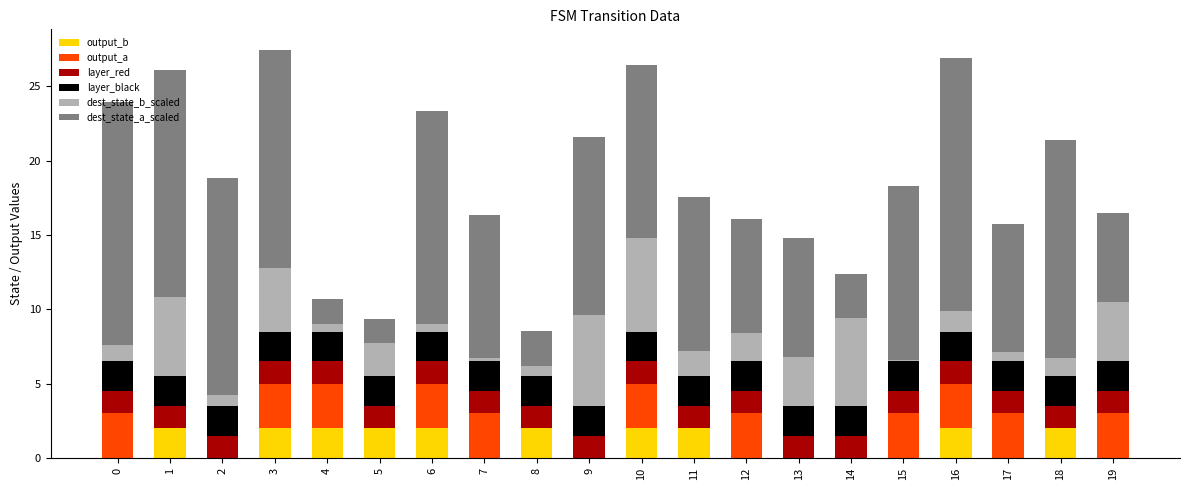

How many distinct data groups are displayed?

6